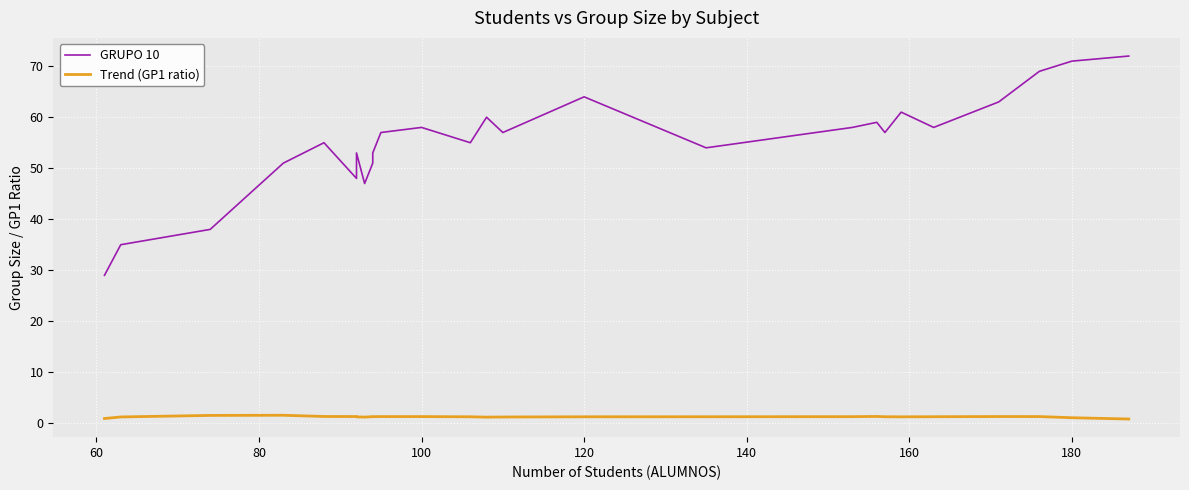

Is it true that GRUPO 10 equals 72.7 at 12?

False